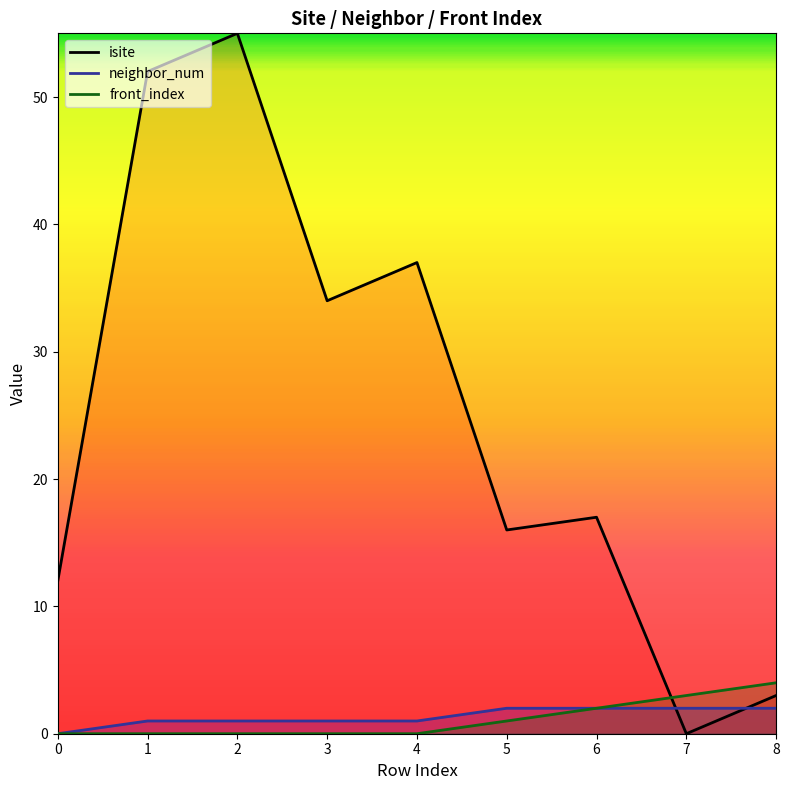

At which label does isite first exceed 17?

1